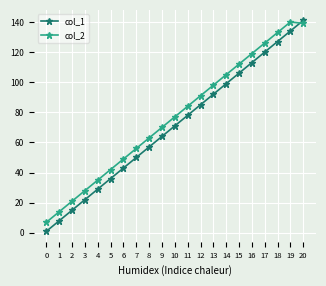

Which series has the largest range (max minus min)?

col_1